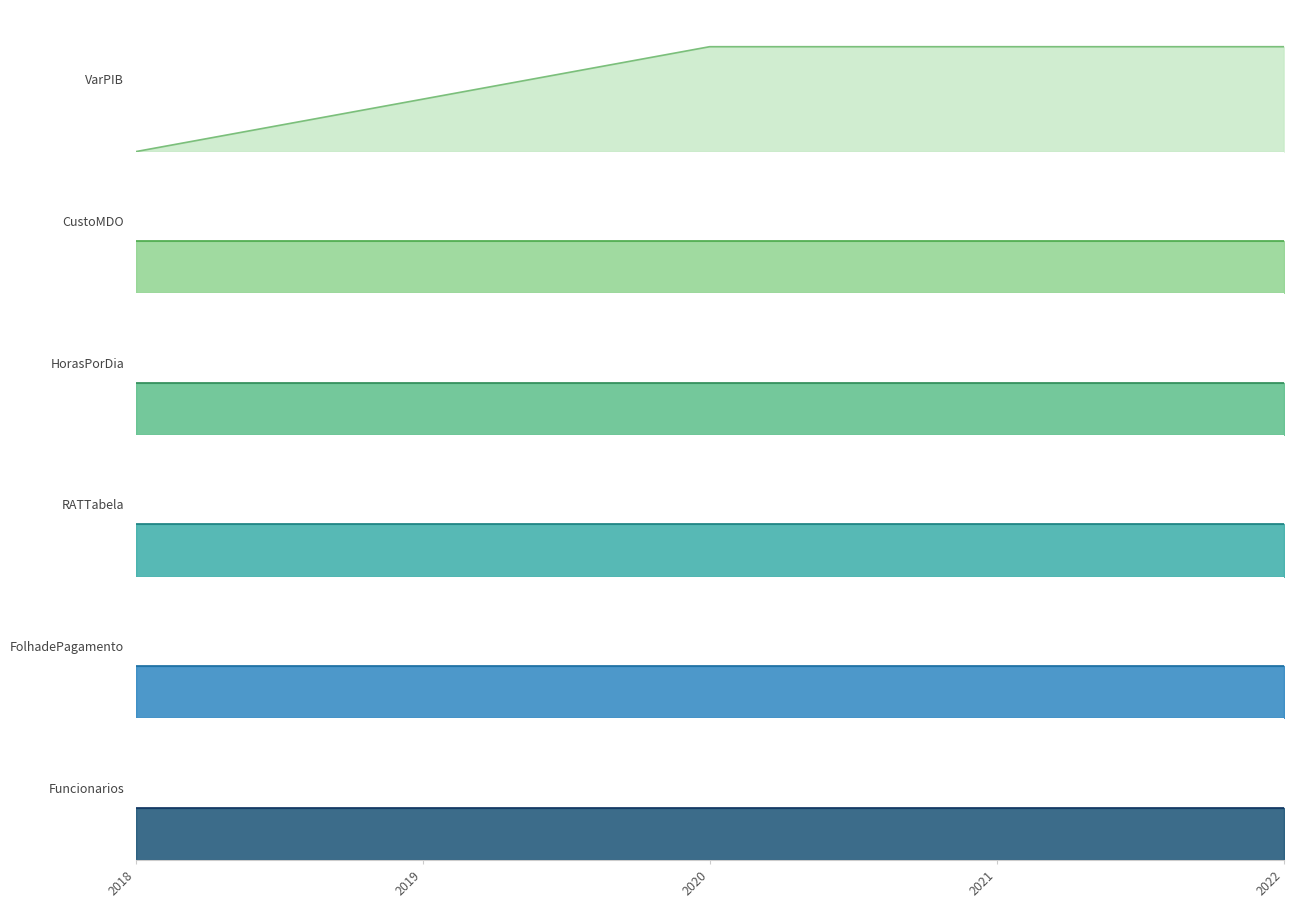

True or false: VarPIB has more than 1 interior local peaks.

False